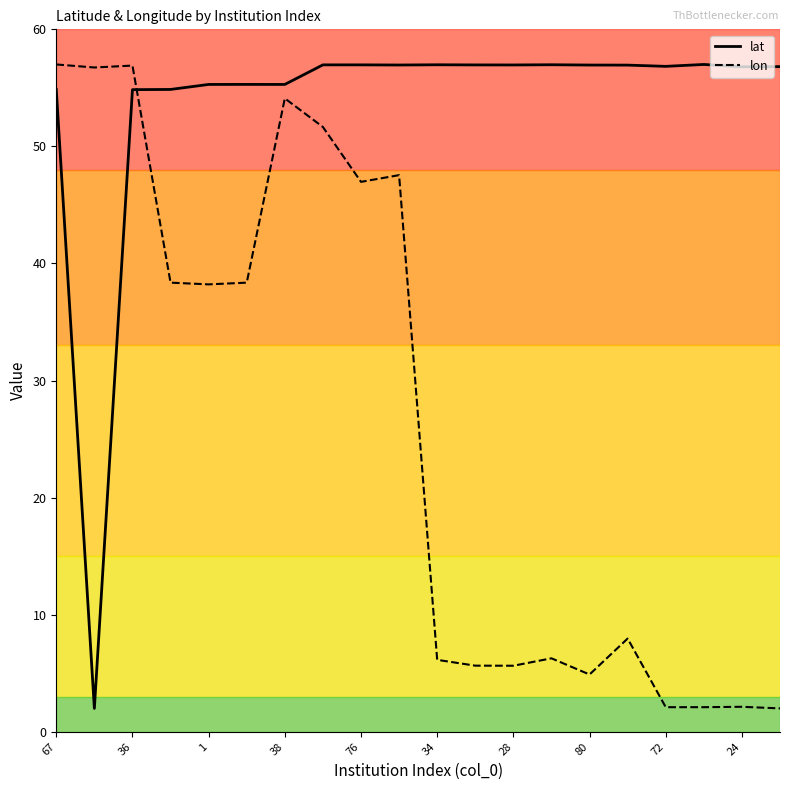

How many intersections are there between lat and lon?

1